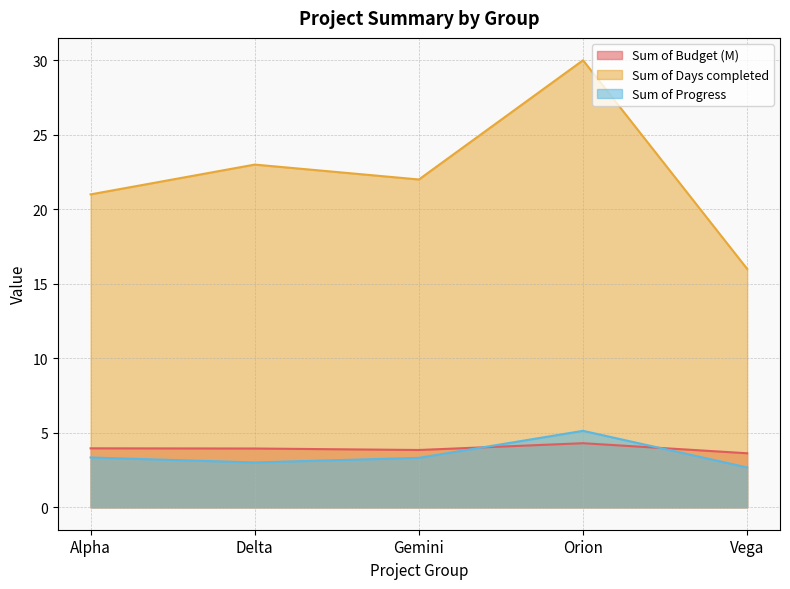

Does the chart have visible grid lines?

Yes